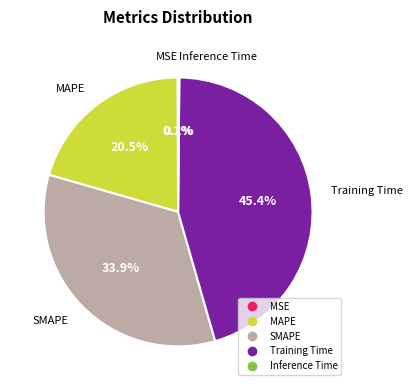

What is the largest slice in the pie chart?

Training Time